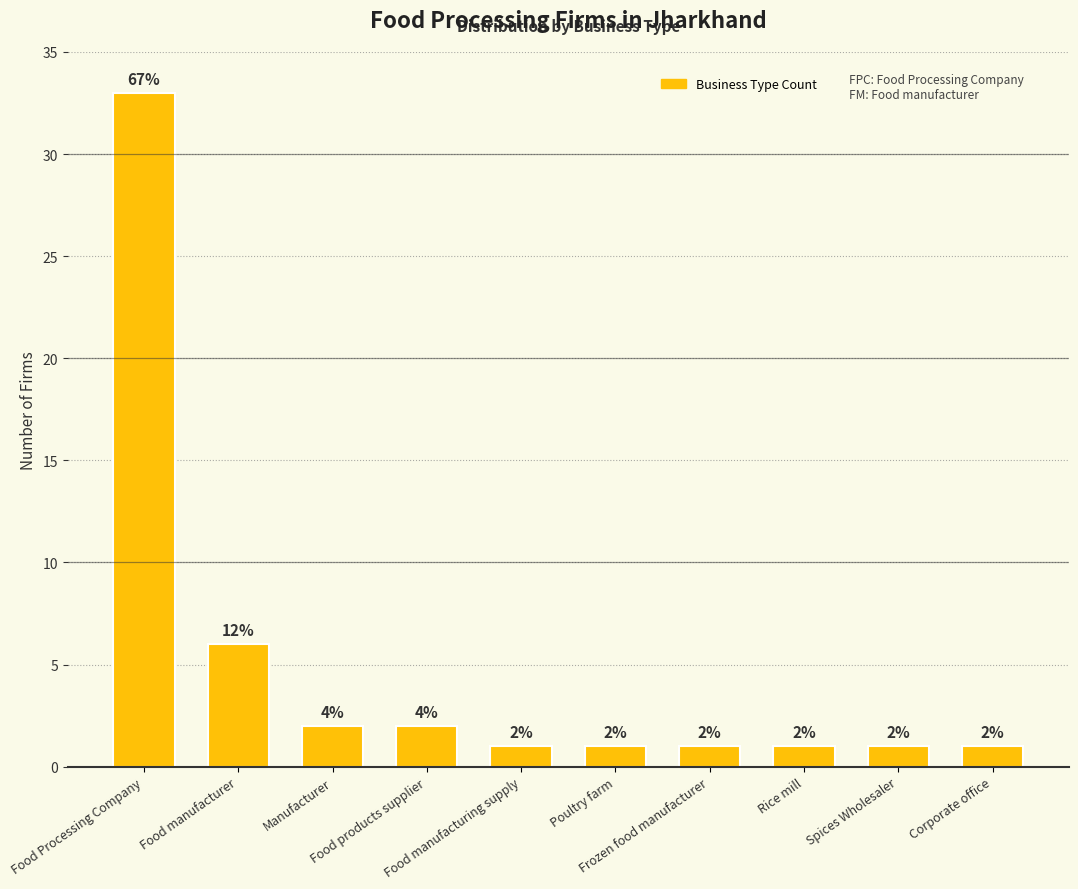

Where is the data nearest to the value 17?

Food manufacturer